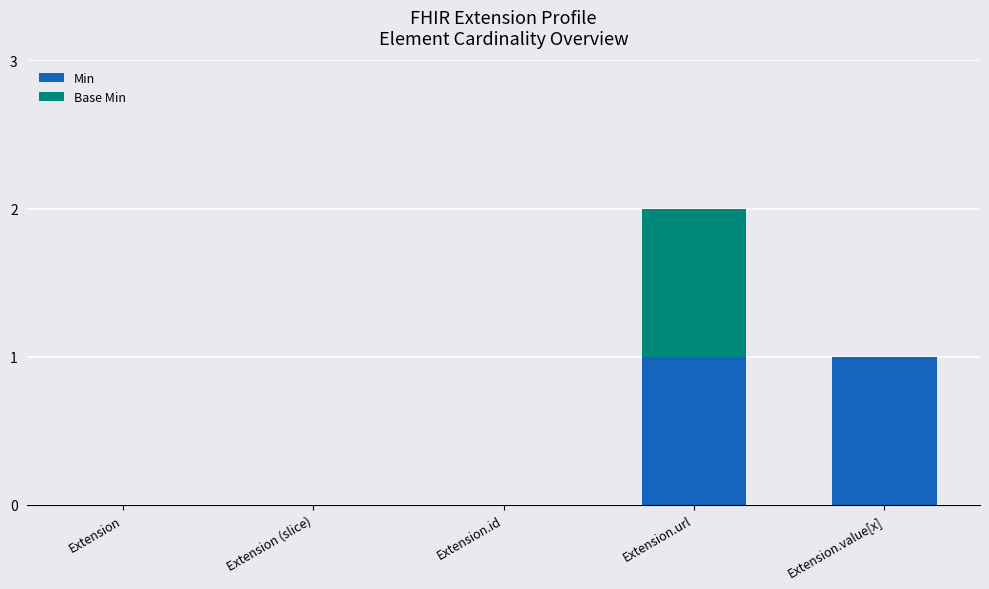

True or false: Min has a value of 1 at Extension.id.

False